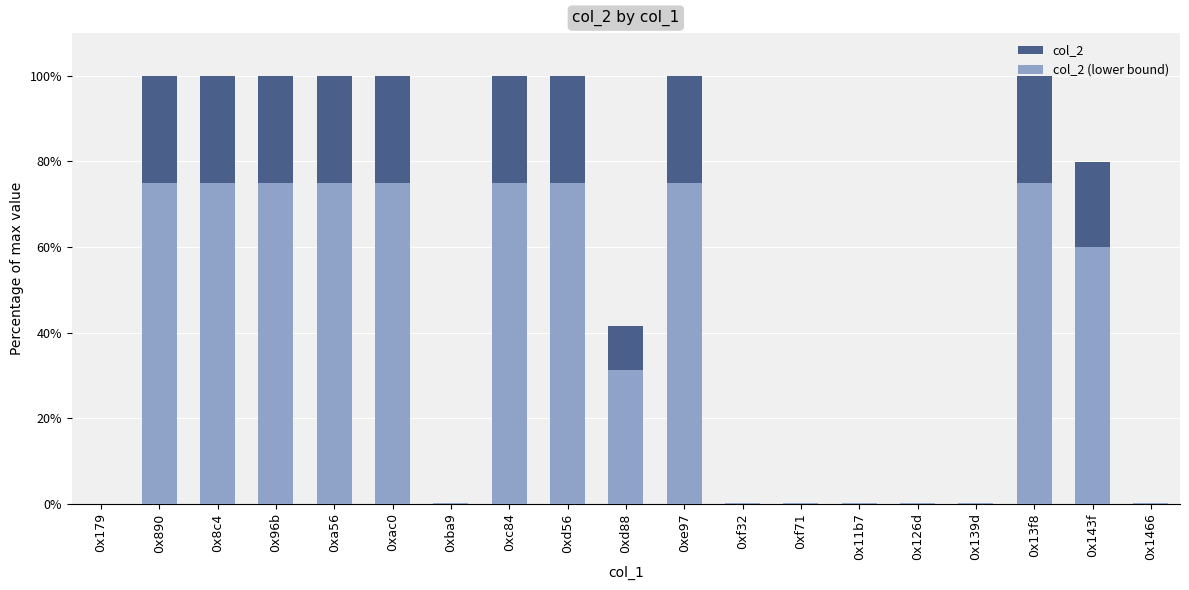

Which series changed the most between 0xba9 and 0xe97?

col_2